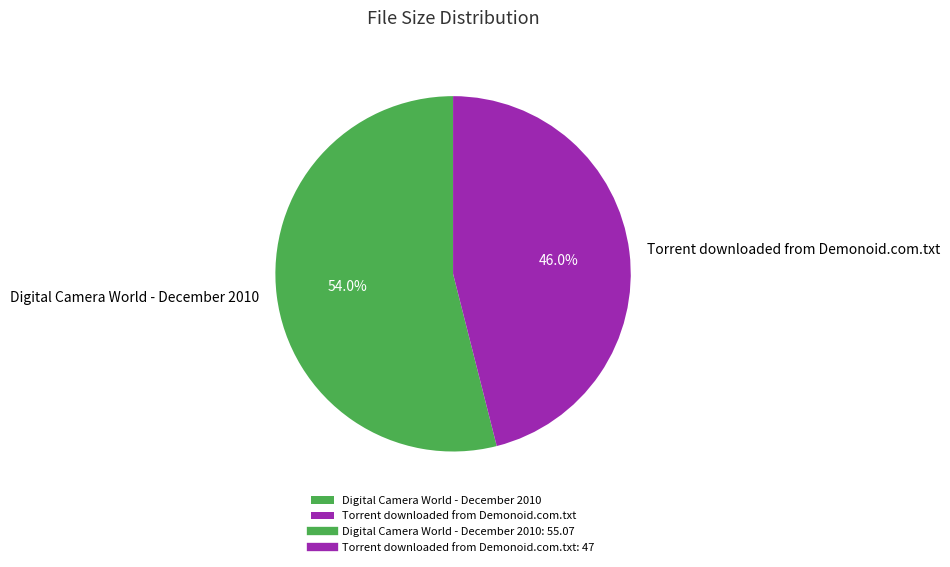

Which has a higher value, Torrent downloaded from Demonoid.com.txt or Digital Camera World - December 2010?

Digital Camera World - December 2010